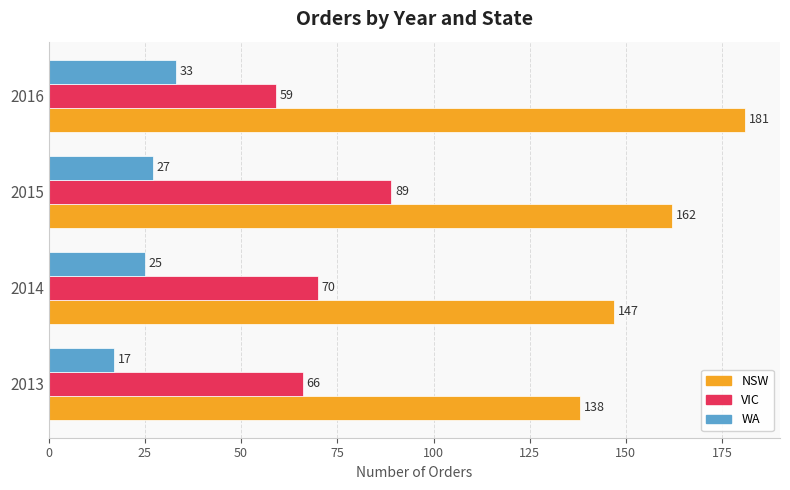

Which series has the widest spread of values?

NSW